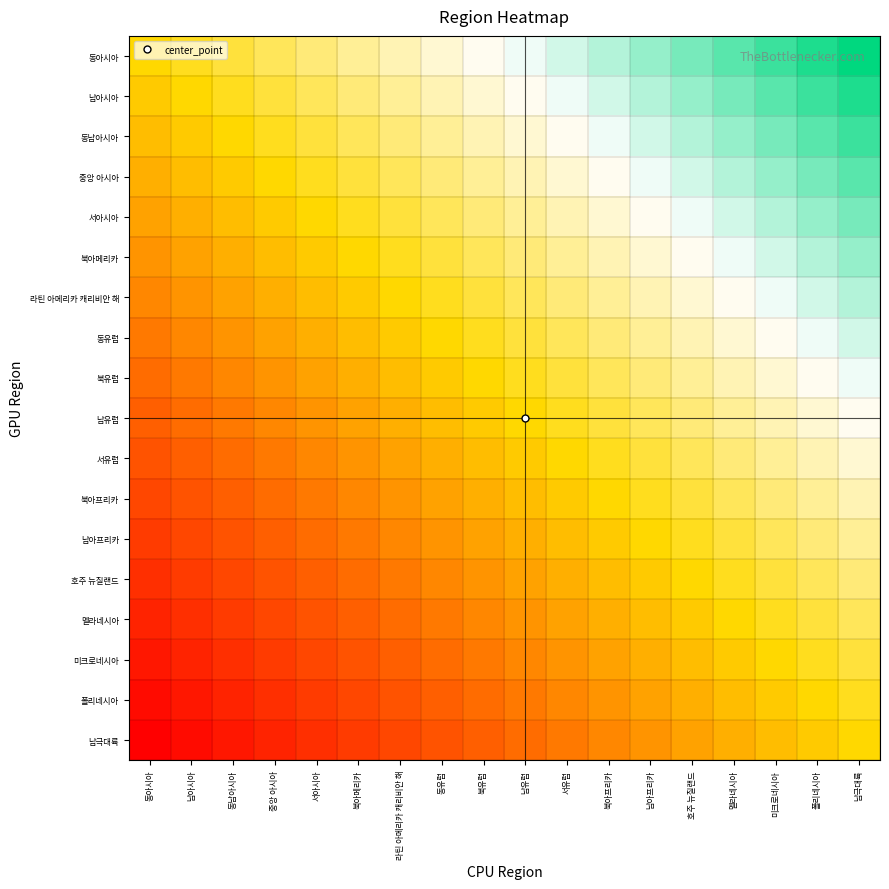

Reading left to right, list all the values displayed in this chart.

동아시아: 동아시아=0.0	남아시아=0.1	동남아시아=0.1	중앙 아시아=0.2	서아시아=0.2	북아메리카=0.3	라틴 아메리카 캐리비안 해=0.4	동유럽=0.4	북유럽=0.5	남유럽=0.5	서유럽=0.6	북아프리카=0.6	남아프리카=0.7	호주 뉴질랜드=0.8	멜라네시아=0.8	미크로네시아=0.9	폴리네시아=0.9	남극대륙=1.0
남아시아: 동아시아=-0.1	남아시아=0.0	동남아시아=0.1	중앙 아시아=0.1	서아시아=0.2	북아메리카=0.2	라틴 아메리카 캐리비안 해=0.3	동유럽=0.4	북유럽=0.4	남유럽=0.5	서유럽=0.5	북아프리카=0.6	남아프리카=0.6	호주 뉴질랜드=0.7	멜라네시아=0.8	미크로네시아=0.8	폴리네시아=0.9	남극대륙=0.9
동남아시아: 동아시아=-0.1	남아시아=-0.1	동남아시아=0.0	중앙 아시아=0.1	서아시아=0.1	북아메리카=0.2	라틴 아메리카 캐리비안 해=0.2	동유럽=0.3	북유럽=0.4	남유럽=0.4	서유럽=0.5	북아프리카=0.5	남아프리카=0.6	호주 뉴질랜드=0.6	멜라네시아=0.7	미크로네시아=0.8	폴리네시아=0.8	남극대륙=0.9
중앙 아시아: 동아시아=-0.2	남아시아=-0.1	동남아시아=-0.1	중앙 아시아=0.0	서아시아=0.1	북아메리카=0.1	라틴 아메리카 캐리비안 해=0.2	동유럽=0.2	북유럽=0.3	남유럽=0.4	서유럽=0.4	북아프리카=0.5	남아프리카=0.5	호주 뉴질랜드=0.6	멜라네시아=0.6	미크로네시아=0.7	폴리네시아=0.8	남극대륙=0.8
서아시아: 동아시아=-0.2	남아시아=-0.2	동남아시아=-0.1	중앙 아시아=-0.1	서아시아=0.0	북아메리카=0.1	라틴 아메리카 캐리비안 해=0.1	동유럽=0.2	북유럽=0.2	남유럽=0.3	서유럽=0.4	북아프리카=0.4	남아프리카=0.5	호주 뉴질랜드=0.5	멜라네시아=0.6	미크로네시아=0.6	폴리네시아=0.7	남극대륙=0.8
북아메리카: 동아시아=-0.3	남아시아=-0.2	동남아시아=-0.2	중앙 아시아=-0.1	서아시아=-0.1	북아메리카=0.0	라틴 아메리카 캐리비안 해=0.1	동유럽=0.1	북유럽=0.2	남유럽=0.2	서유럽=0.3	북아프리카=0.4	남아프리카=0.4	호주 뉴질랜드=0.5	멜라네시아=0.5	미크로네시아=0.6	폴리네시아=0.6	남극대륙=0.7
라틴 아메리카 캐리비안 해: 동아시아=-0.4	남아시아=-0.3	동남아시아=-0.2	중앙 아시아=-0.2	서아시아=-0.1	북아메리카=-0.1	라틴 아메리카 캐리비안 해=0.0	동유럽=0.1	북유럽=0.1	남유럽=0.2	서유럽=0.2	북아프리카=0.3	남아프리카=0.4	호주 뉴질랜드=0.4	멜라네시아=0.5	미크로네시아=0.5	폴리네시아=0.6	남극대륙=0.6
동유럽: 동아시아=-0.4	남아시아=-0.4	동남아시아=-0.3	중앙 아시아=-0.2	서아시아=-0.2	북아메리카=-0.1	라틴 아메리카 캐리비안 해=-0.1	동유럽=0.0	북유럽=0.1	남유럽=0.1	서유럽=0.2	북아프리카=0.2	남아프리카=0.3	호주 뉴질랜드=0.4	멜라네시아=0.4	미크로네시아=0.5	폴리네시아=0.5	남극대륙=0.6
북유럽: 동아시아=-0.5	남아시아=-0.4	동남아시아=-0.4	중앙 아시아=-0.3	서아시아=-0.2	북아메리카=-0.2	라틴 아메리카 캐리비안 해=-0.1	동유럽=-0.1	북유럽=0.0	남유럽=0.1	서유럽=0.1	북아프리카=0.2	남아프리카=0.2	호주 뉴질랜드=0.3	멜라네시아=0.4	미크로네시아=0.4	폴리네시아=0.5	남극대륙=0.5
남유럽: 동아시아=-0.5	남아시아=-0.5	동남아시아=-0.4	중앙 아시아=-0.4	서아시아=-0.3	북아메리카=-0.2	라틴 아메리카 캐리비안 해=-0.2	동유럽=-0.1	북유럽=-0.1	남유럽=0.0	서유럽=0.1	북아프리카=0.1	남아프리카=0.2	호주 뉴질랜드=0.2	멜라네시아=0.3	미크로네시아=0.4	폴리네시아=0.4	남극대륙=0.5
서유럽: 동아시아=-0.6	남아시아=-0.5	동남아시아=-0.5	중앙 아시아=-0.4	서아시아=-0.4	북아메리카=-0.3	라틴 아메리카 캐리비안 해=-0.2	동유럽=-0.2	북유럽=-0.1	남유럽=-0.1	서유럽=0.0	북아프리카=0.1	남아프리카=0.1	호주 뉴질랜드=0.2	멜라네시아=0.2	미크로네시아=0.3	폴리네시아=0.4	남극대륙=0.4
북아프리카: 동아시아=-0.6	남아시아=-0.6	동남아시아=-0.5	중앙 아시아=-0.5	서아시아=-0.4	북아메리카=-0.4	라틴 아메리카 캐리비안 해=-0.3	동유럽=-0.2	북유럽=-0.2	남유럽=-0.1	서유럽=-0.1	북아프리카=0.0	남아프리카=0.1	호주 뉴질랜드=0.1	멜라네시아=0.2	미크로네시아=0.2	폴리네시아=0.3	남극대륙=0.4
남아프리카: 동아시아=-0.7	남아시아=-0.6	동남아시아=-0.6	중앙 아시아=-0.5	서아시아=-0.5	북아메리카=-0.4	라틴 아메리카 캐리비안 해=-0.4	동유럽=-0.3	북유럽=-0.2	남유럽=-0.2	서유럽=-0.1	북아프리카=-0.1	남아프리카=0.0	호주 뉴질랜드=0.1	멜라네시아=0.1	미크로네시아=0.2	폴리네시아=0.2	남극대륙=0.3
호주 뉴질랜드: 동아시아=-0.8	남아시아=-0.7	동남아시아=-0.6	중앙 아시아=-0.6	서아시아=-0.5	북아메리카=-0.5	라틴 아메리카 캐리비안 해=-0.4	동유럽=-0.4	북유럽=-0.3	남유럽=-0.2	서유럽=-0.2	북아프리카=-0.1	남아프리카=-0.1	호주 뉴질랜드=0.0	멜라네시아=0.1	미크로네시아=0.1	폴리네시아=0.2	남극대륙=0.2
멜라네시아: 동아시아=-0.8	남아시아=-0.8	동남아시아=-0.7	중앙 아시아=-0.6	서아시아=-0.6	북아메리카=-0.5	라틴 아메리카 캐리비안 해=-0.5	동유럽=-0.4	북유럽=-0.4	남유럽=-0.3	서유럽=-0.2	북아프리카=-0.2	남아프리카=-0.1	호주 뉴질랜드=-0.1	멜라네시아=0.0	미크로네시아=0.1	폴리네시아=0.1	남극대륙=0.2
미크로네시아: 동아시아=-0.9	남아시아=-0.8	동남아시아=-0.8	중앙 아시아=-0.7	서아시아=-0.6	북아메리카=-0.6	라틴 아메리카 캐리비안 해=-0.5	동유럽=-0.5	북유럽=-0.4	남유럽=-0.4	서유럽=-0.3	북아프리카=-0.2	남아프리카=-0.2	호주 뉴질랜드=-0.1	멜라네시아=-0.1	미크로네시아=0.0	폴리네시아=0.1	남극대륙=0.1
폴리네시아: 동아시아=-0.9	남아시아=-0.9	동남아시아=-0.8	중앙 아시아=-0.8	서아시아=-0.7	북아메리카=-0.6	라틴 아메리카 캐리비안 해=-0.6	동유럽=-0.5	북유럽=-0.5	남유럽=-0.4	서유럽=-0.4	북아프리카=-0.3	남아프리카=-0.2	호주 뉴질랜드=-0.2	멜라네시아=-0.1	미크로네시아=-0.1	폴리네시아=0.0	남극대륙=0.1
남극대륙: 동아시아=-1.0	남아시아=-0.9	동남아시아=-0.9	중앙 아시아=-0.8	서아시아=-0.8	북아메리카=-0.7	라틴 아메리카 캐리비안 해=-0.6	동유럽=-0.6	북유럽=-0.5	남유럽=-0.5	서유럽=-0.4	북아프리카=-0.4	남아프리카=-0.3	호주 뉴질랜드=-0.2	멜라네시아=-0.2	미크로네시아=-0.1	폴리네시아=-0.1	남극대륙=0.0